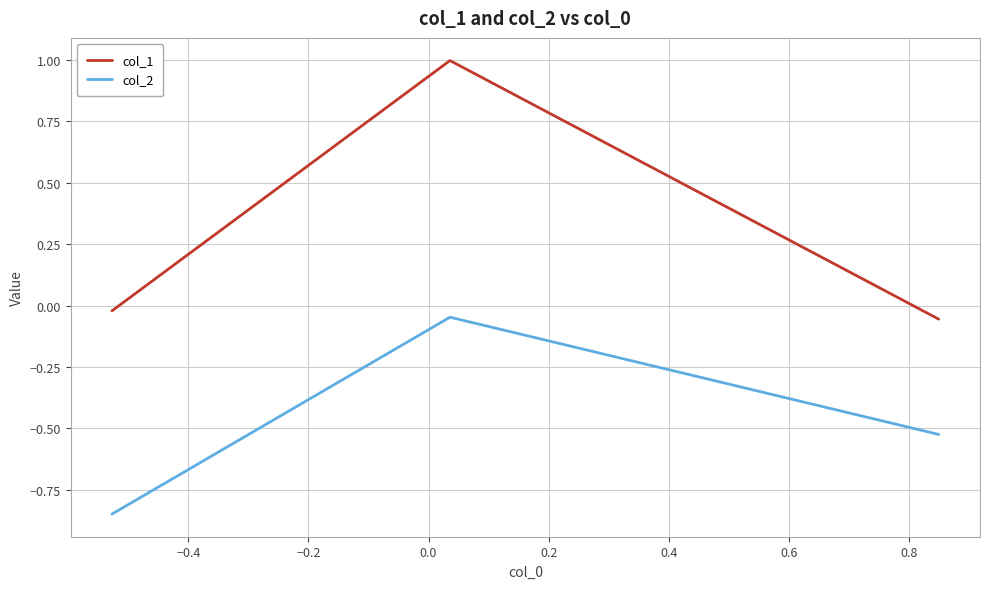

What is the sum of all col_1 values?

0.9